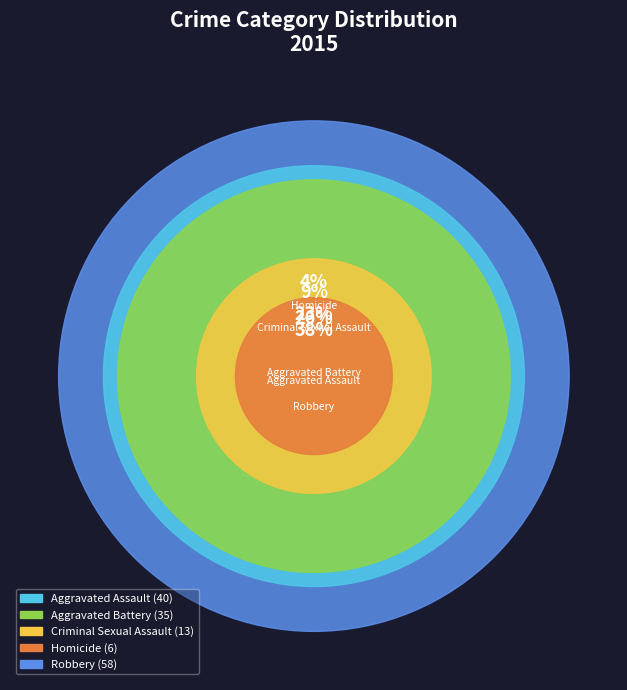

Combined, do Criminal Sexual Assault and Aggravated Assault account for over 50%?

No